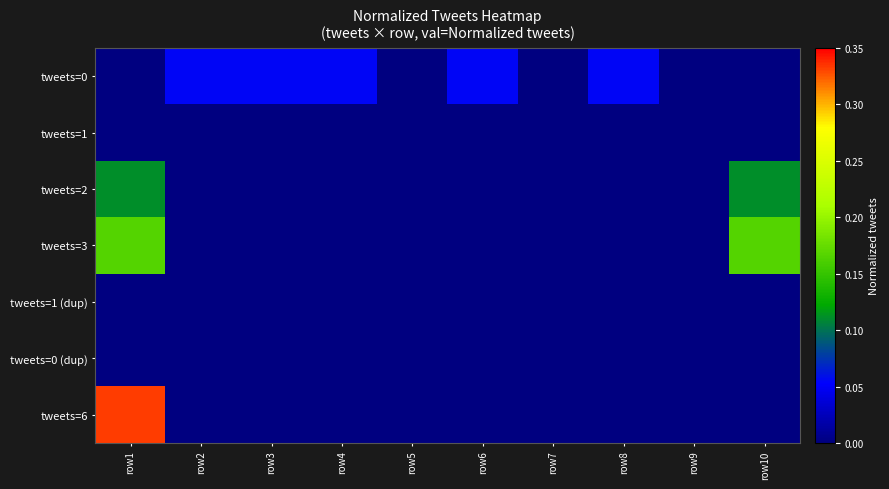

Reading left to right, extract all data points from this chart.

tweets=0: row1=0.0	row2=0.1	row3=0.1	row4=0.1	row5=0.0	row6=0.1	row7=0.0	row8=0.1	row9=0.0	row10=0.0
tweets=1: row1=0.0	row2=0.0	row3=0.0	row4=0.0	row5=0.0	row6=0.0	row7=0.0	row8=0.0	row9=0.0	row10=0.0
tweets=2: row1=0.1	row2=0.0	row3=0.0	row4=0.0	row5=0.0	row6=0.0	row7=0.0	row8=0.0	row9=0.0	row10=0.1
tweets=3: row1=0.2	row2=0.0	row3=0.0	row4=0.0	row5=0.0	row6=0.0	row7=0.0	row8=0.0	row9=0.0	row10=0.2
tweets=1 (dup): row1=0.0	row2=0.0	row3=0.0	row4=0.0	row5=0.0	row6=0.0	row7=0.0	row8=0.0	row9=0.0	row10=0.0
tweets=0 (dup): row1=0.0	row2=0.0	row3=0.0	row4=0.0	row5=0.0	row6=0.0	row7=0.0	row8=0.0	row9=0.0	row10=0.0
tweets=6: row1=0.3	row2=0.0	row3=0.0	row4=0.0	row5=0.0	row6=0.0	row7=0.0	row8=0.0	row9=0.0	row10=0.0